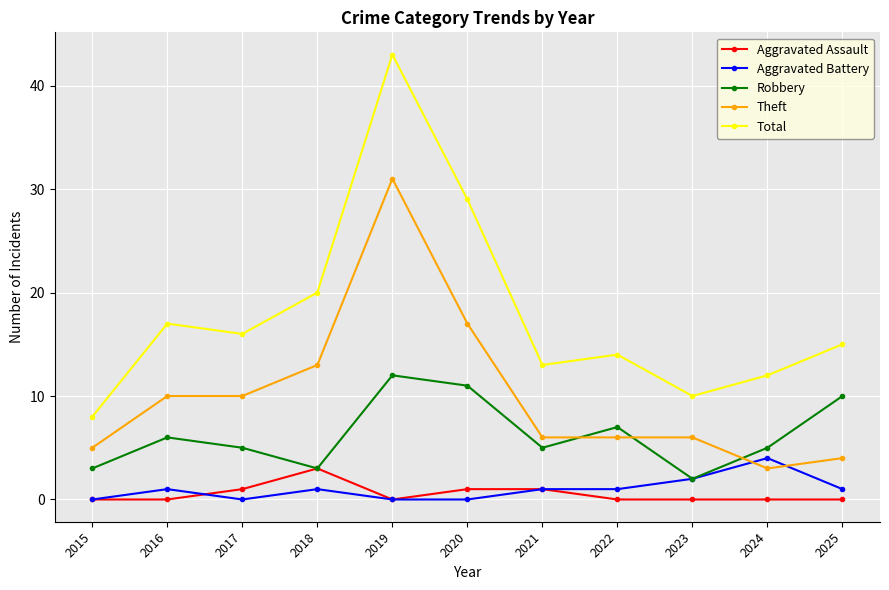

True or false: Total and Robbery cross at least once.

False